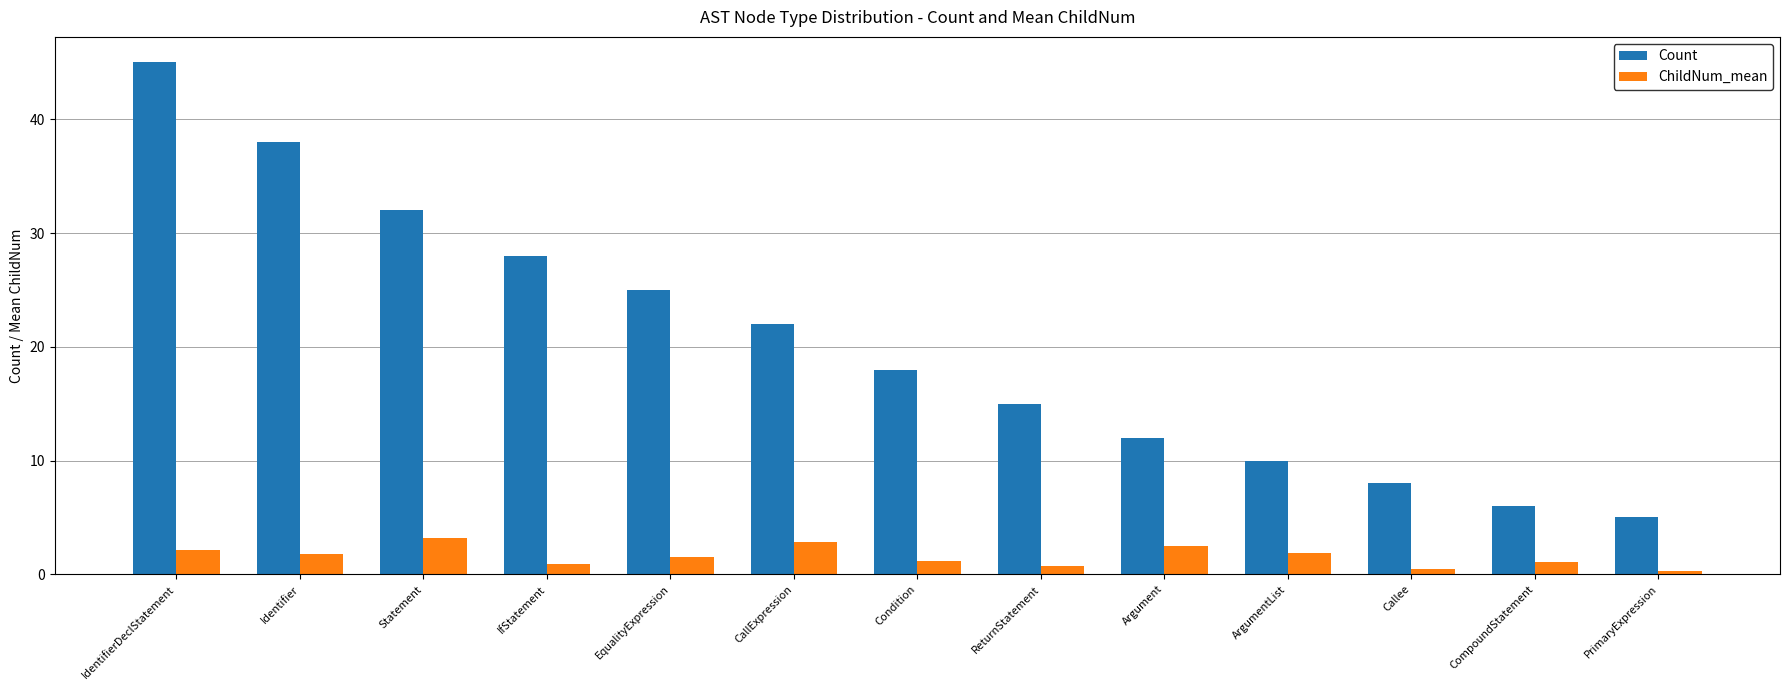

How many bars are there in each group?

2